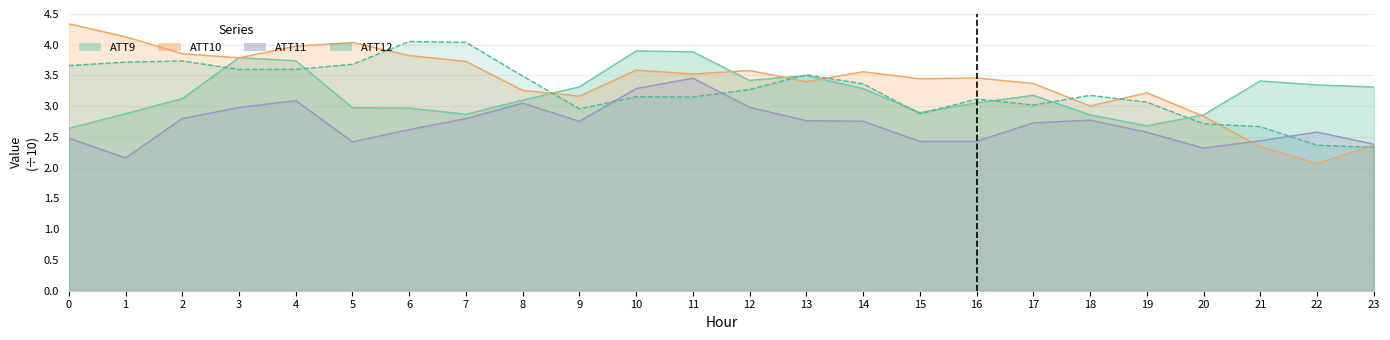

What is the difference between the ATT9 values at 11 and 19?

1.2